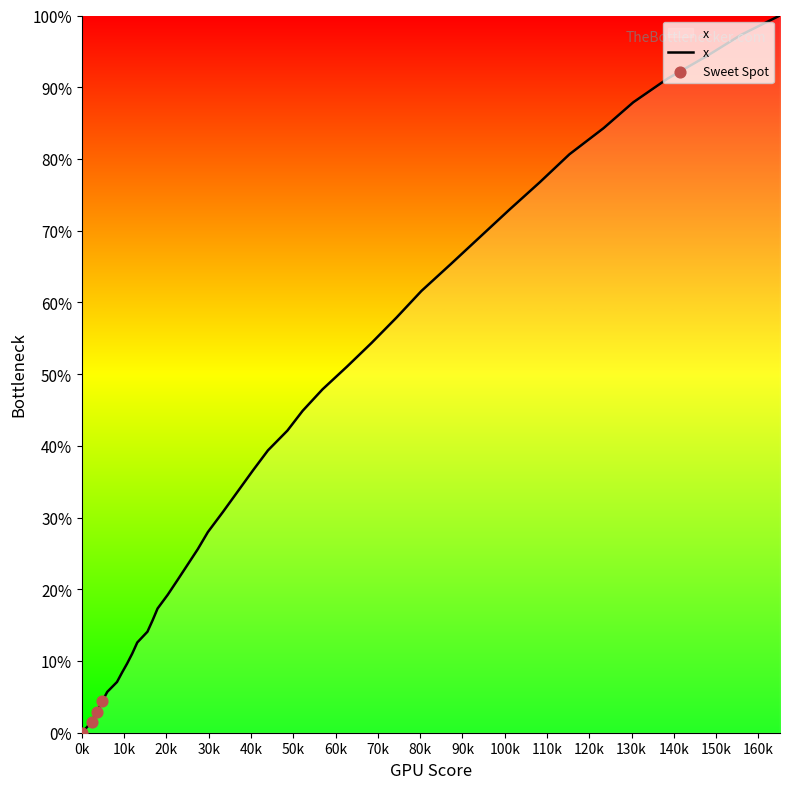

What is the greatest value displayed?

100.0